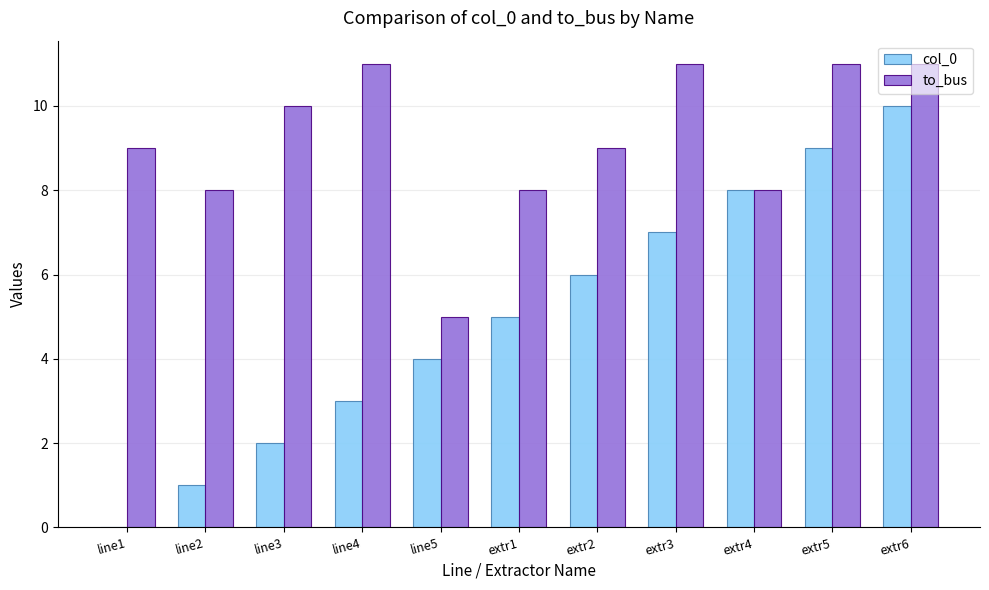

Which series changed the most between extr1 and extr6?

col_0